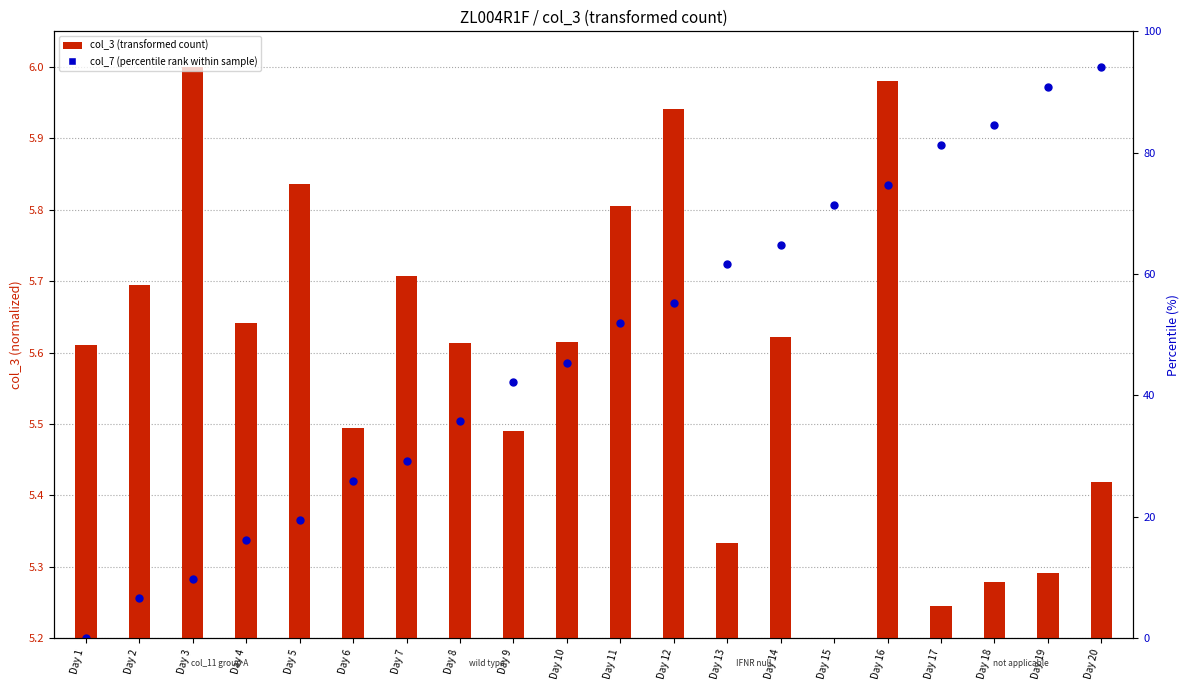

Which series has the largest total across all categories?

col_7 (percentile rank within sample)